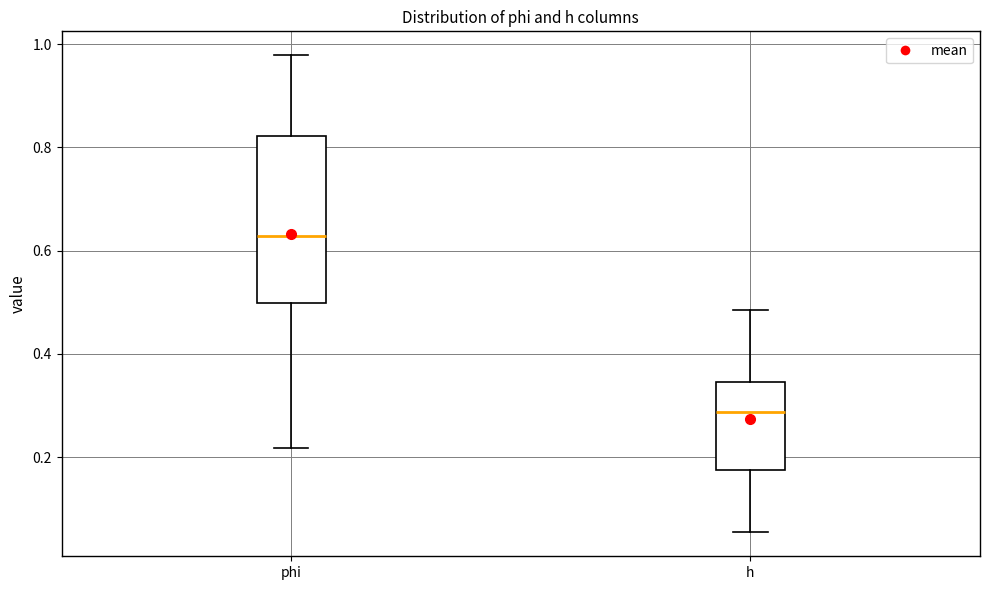

Which box is the tallest, from its lower edge to its upper edge?

phi